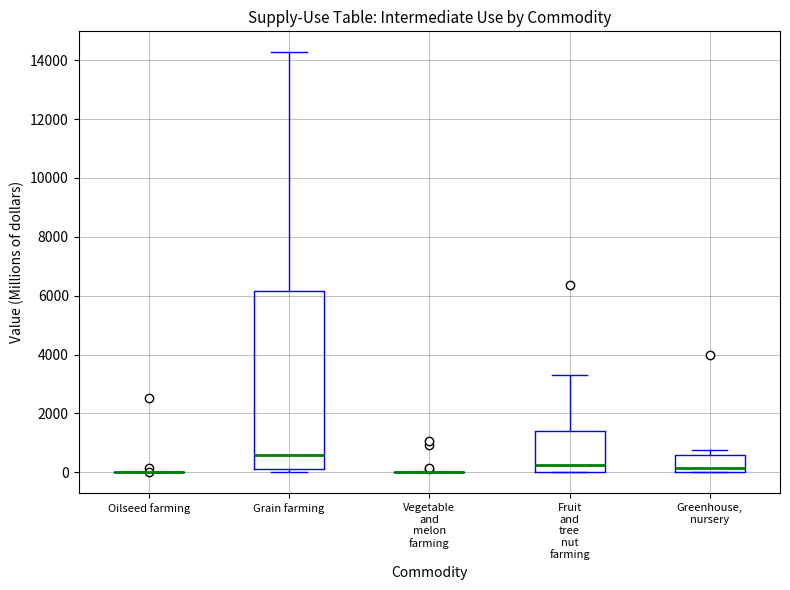

Reading left to right, transcribe this box plot: for each box, give where its median line is, the range the box spans, and where its two whiskers end, as read against the y-axis. The values are not printed on the chart, so give them approximately, as read against the axis.

Oilseed farming: box collapsed to a line at 0, whiskers 0 to 0
Grain farming: median 600, box 200 to 6200, whiskers 0 to 14200
Vegetable and melon farming: box collapsed to a line at 0, whiskers 0 to 0
Fruit and tree nut farming: median 200, box 0 to 1400, whiskers 0 to 3400
Greenhouse, nursery: median 200, box 0 to 600, whiskers 0 to 800